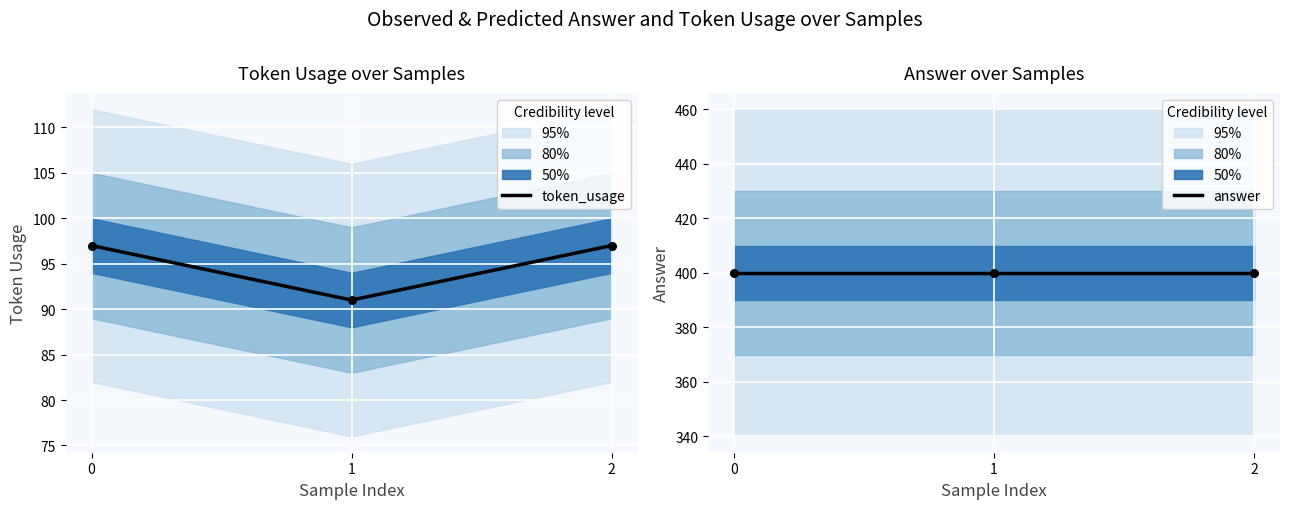

What are all the series names shown in the legend?

token_usage, answer